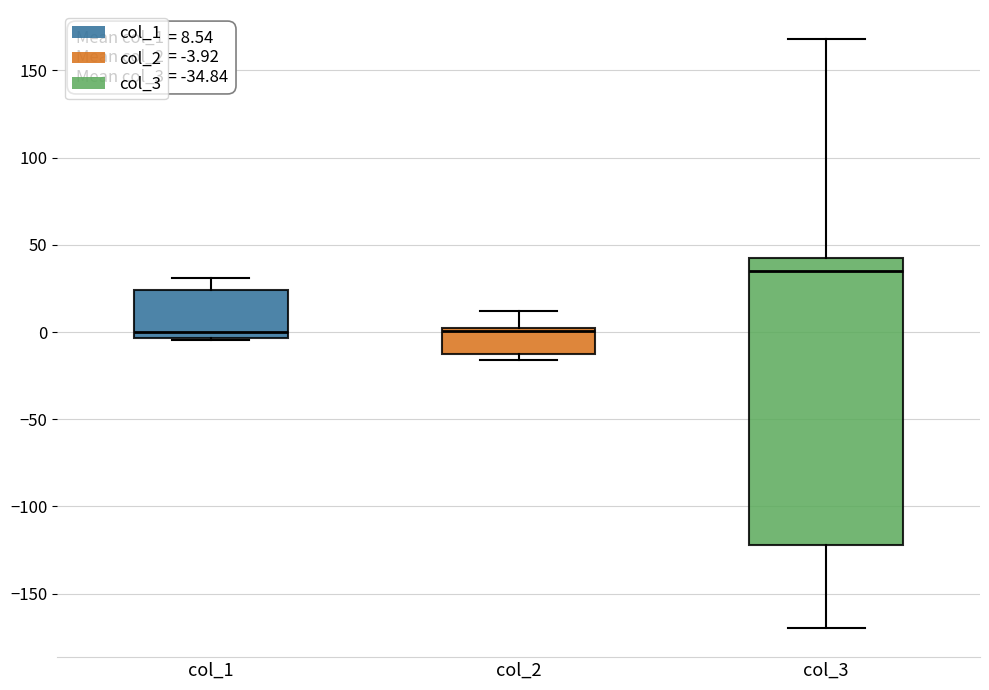

Which box has the highest median line?

col_3